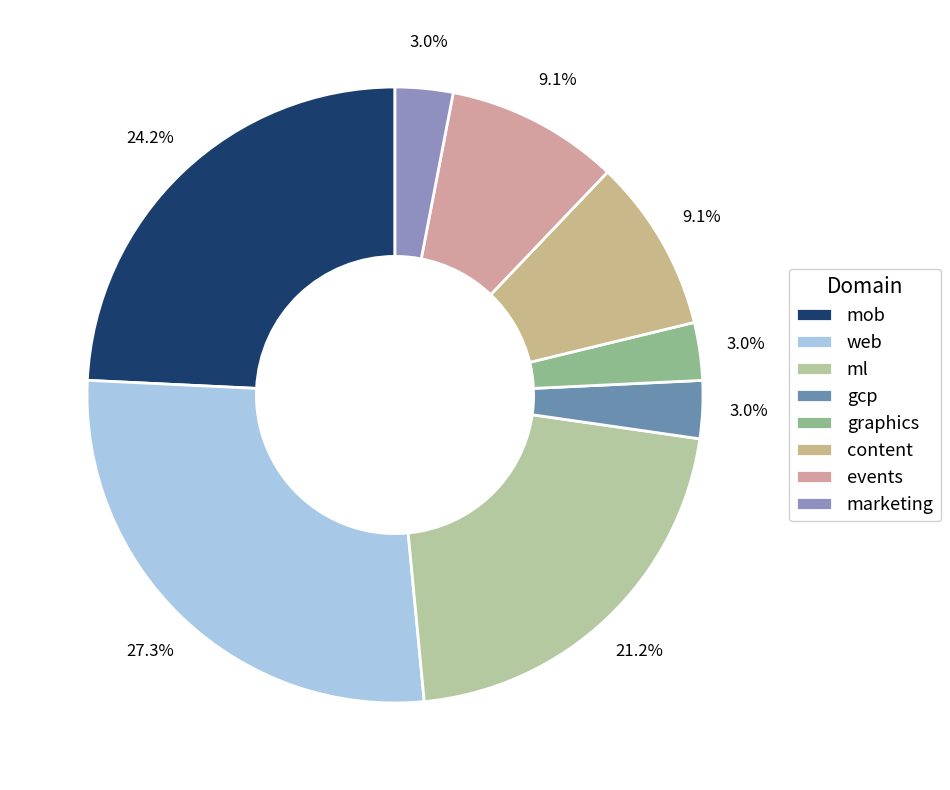

How many slices are in this pie chart?

8